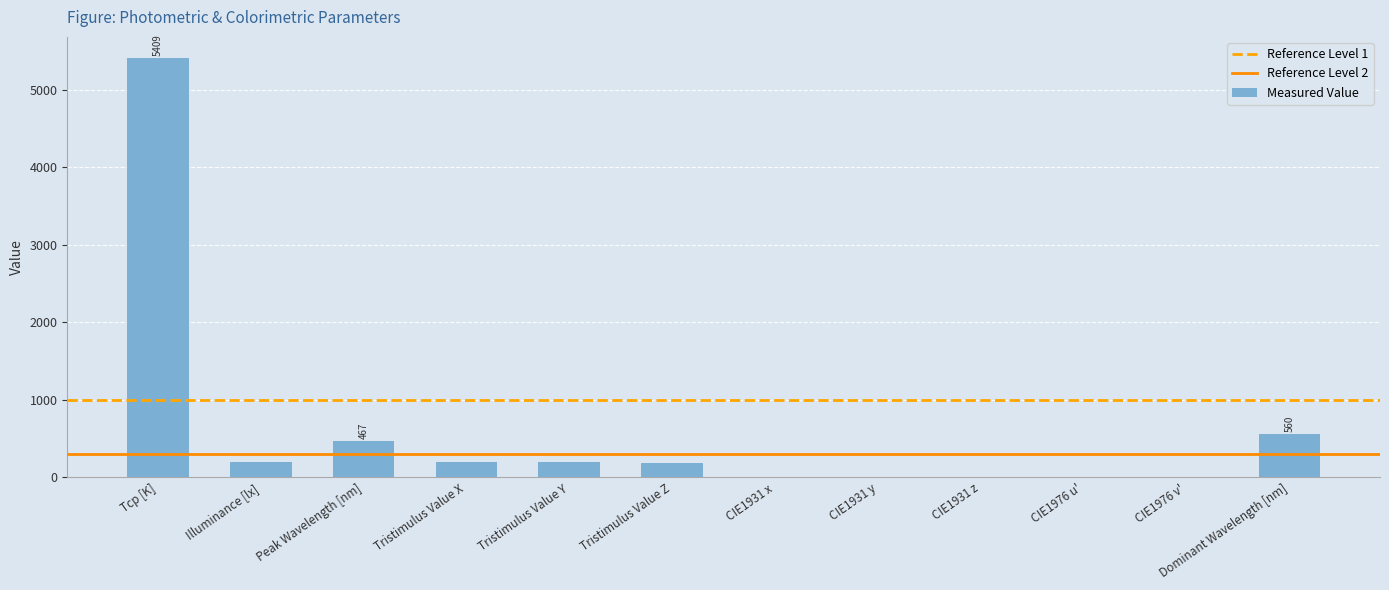

What is the greatest value displayed?

5409.0